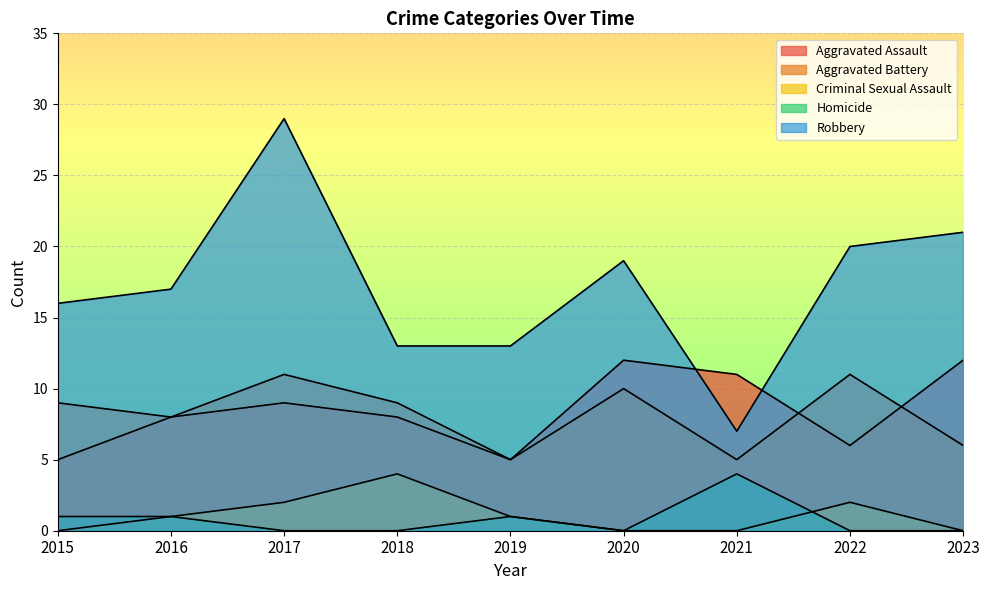

The value of Aggravated Assault at 2015 is 7. True or false?

False